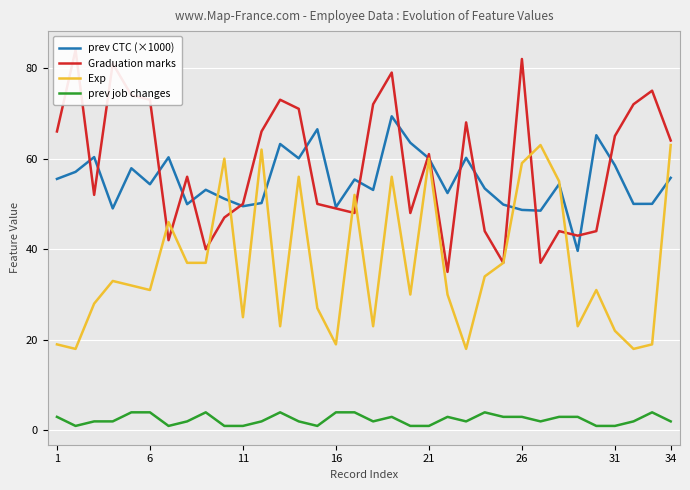

The Graduation marks series shows 75.6 at 19. True or false?

False